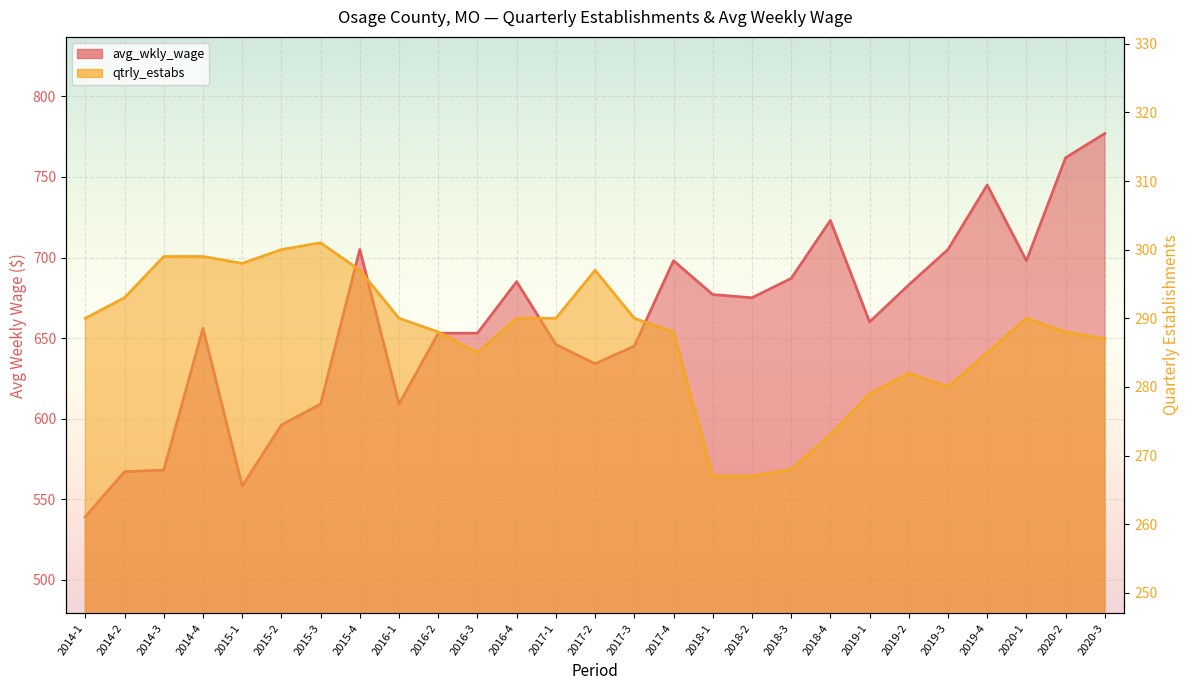

What value does the qtrly_estabs series have at 2018-3, to the nearest 5?

270